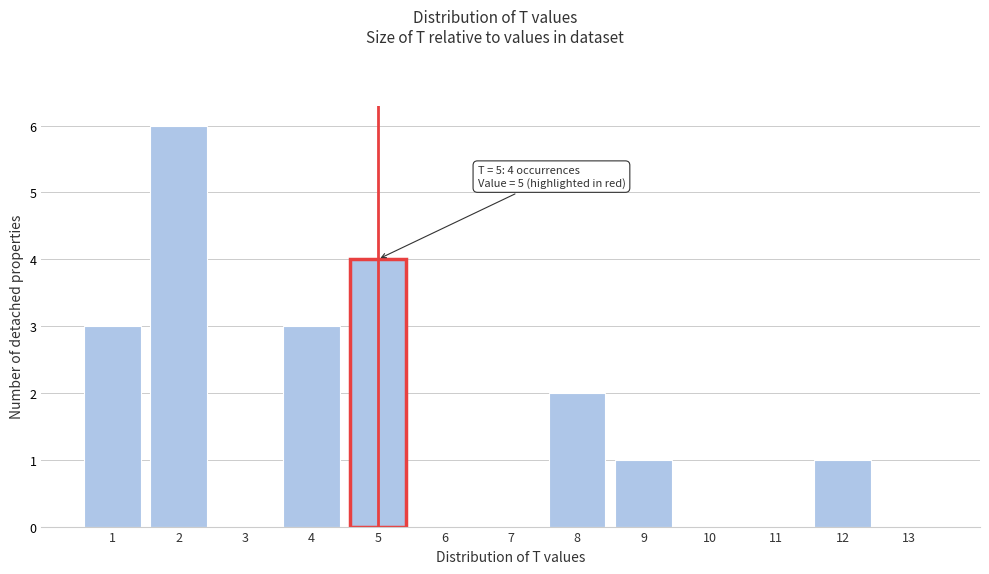

Which range on the x-axis has the tallest bar?

1.5 to 2.5